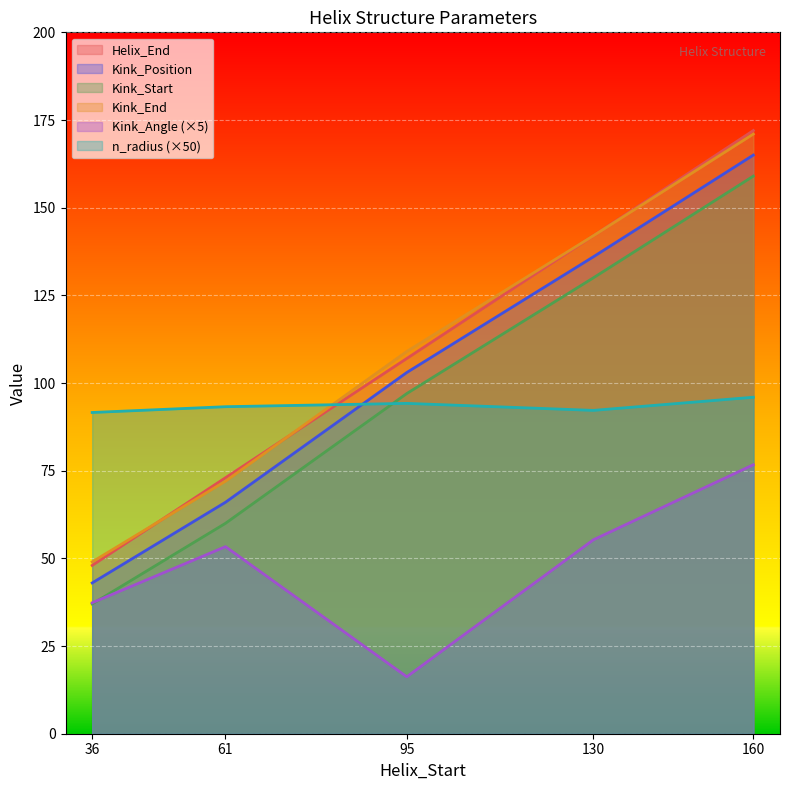

True or false: Kink_Position has more than 1 points higher than both neighbors.

False